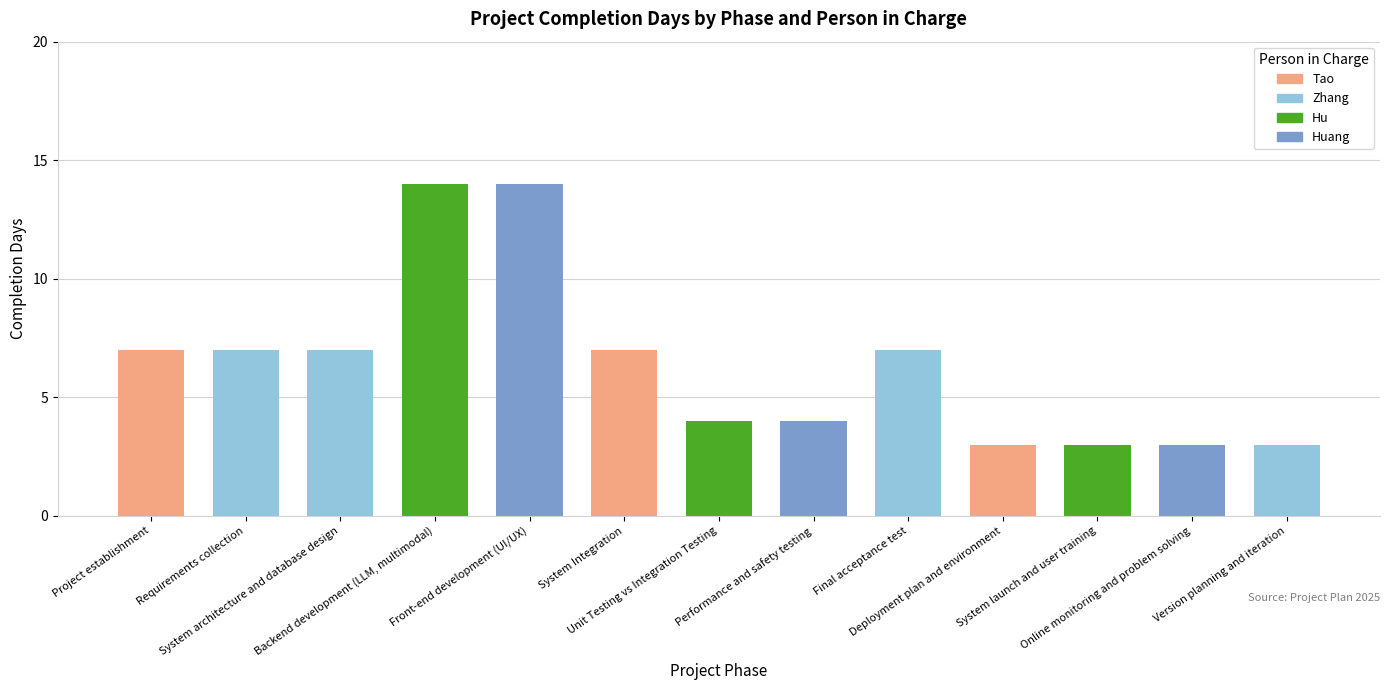

What is the maximum value for Tao?

7